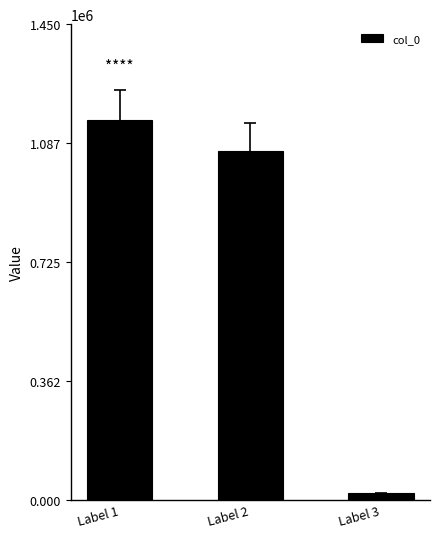

Reading right to left, list all the values displayed in this chart.

19590	1064015	1157285